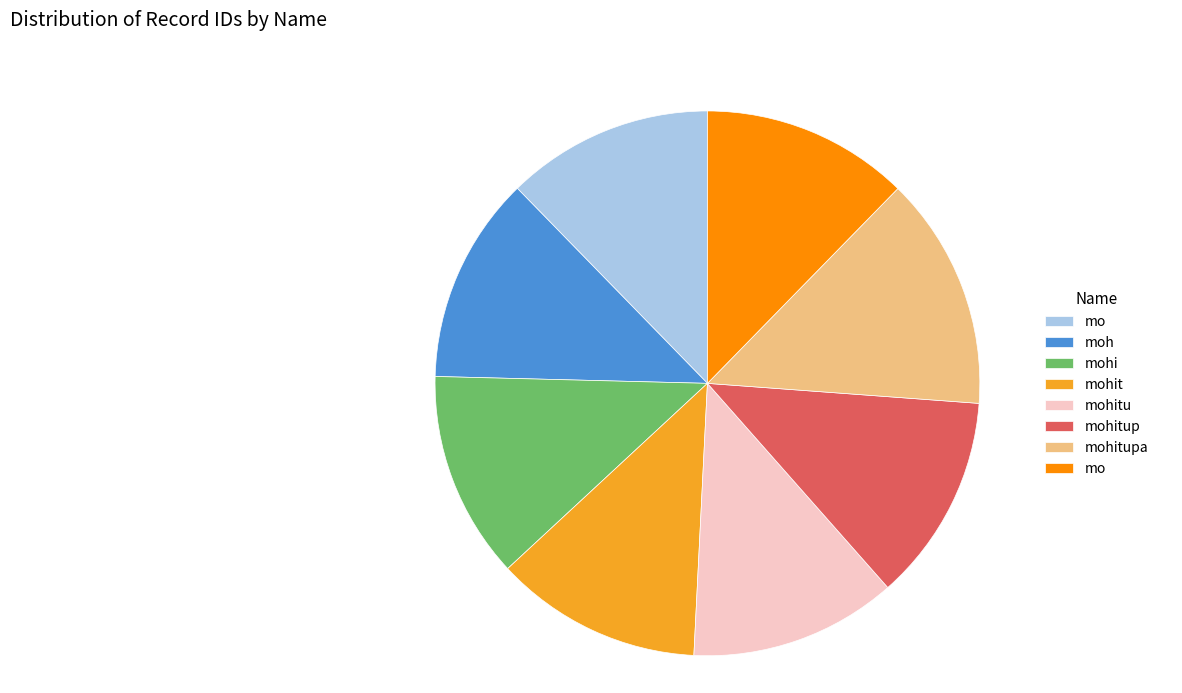

Is there a majority slice in this chart?

No